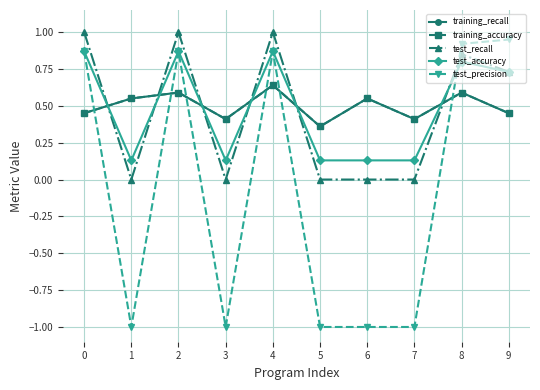

How many test_precision values are between -1 and 0?

5